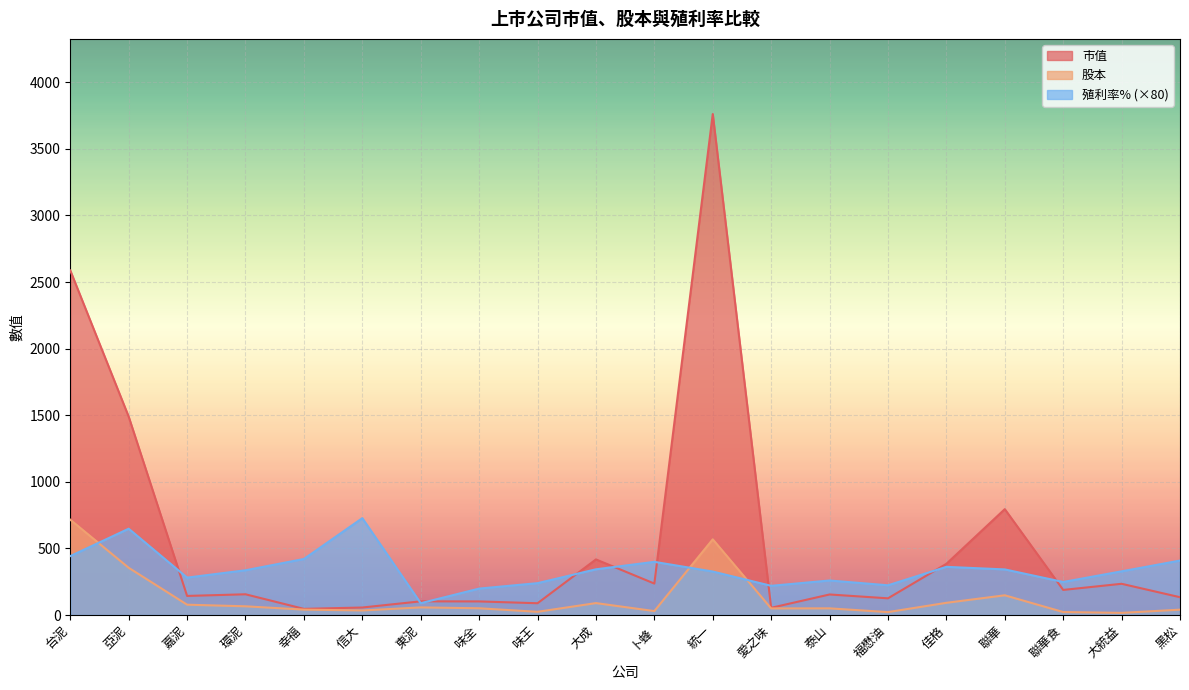

How many lines are shown in the chart?

3